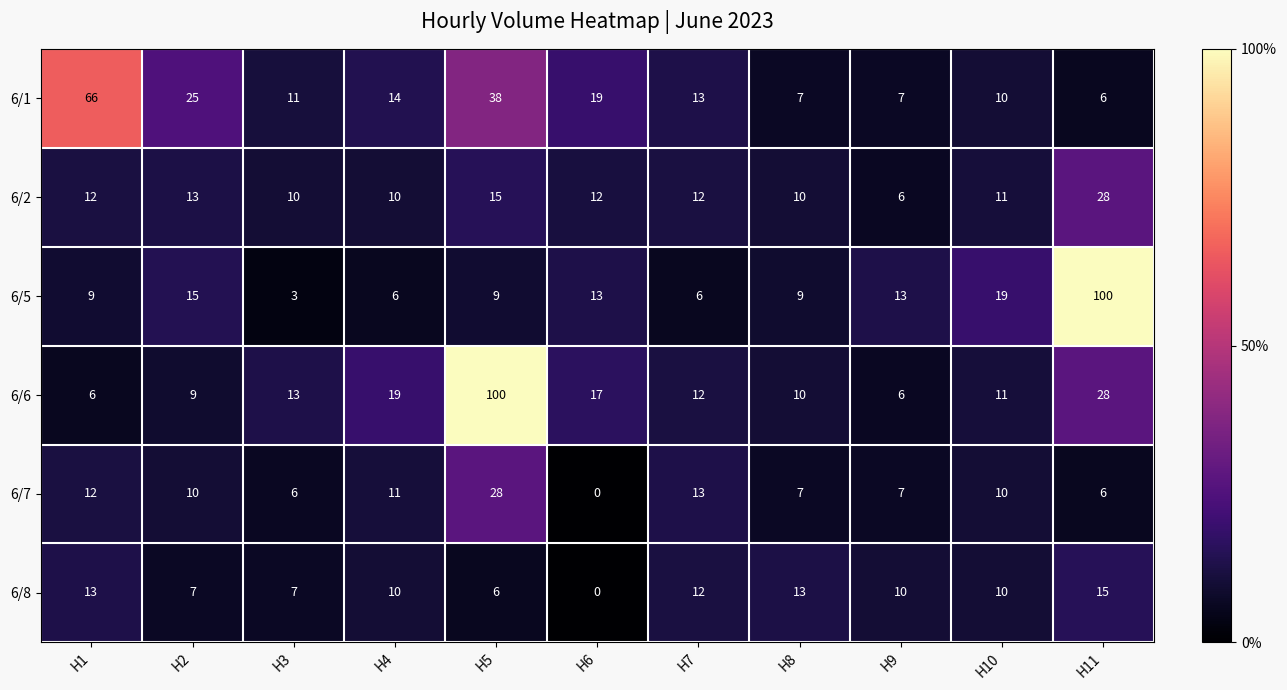

What is the sum of all 6/8 values?

103